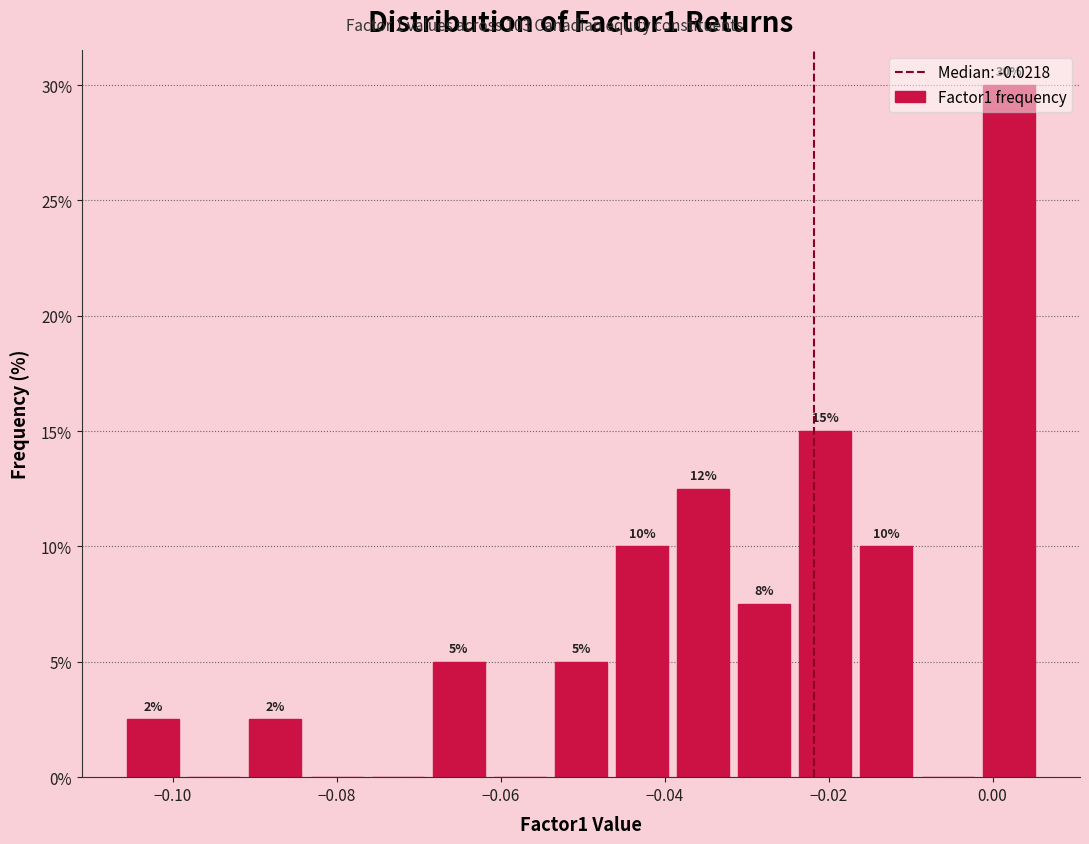

Around what value on the x-axis is the tallest bar? Give the approximate position of its centre, as read against the axis.

0.002